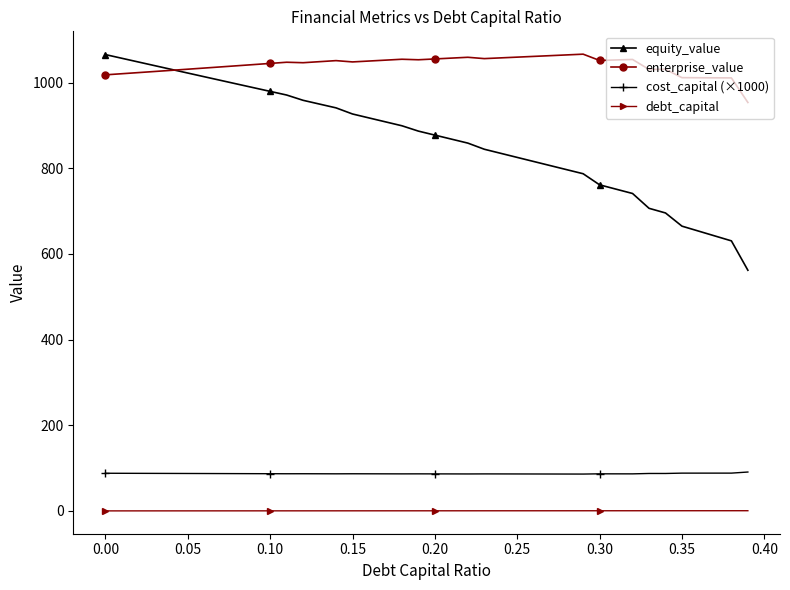

Which series has the largest range (max minus min)?

equity_value